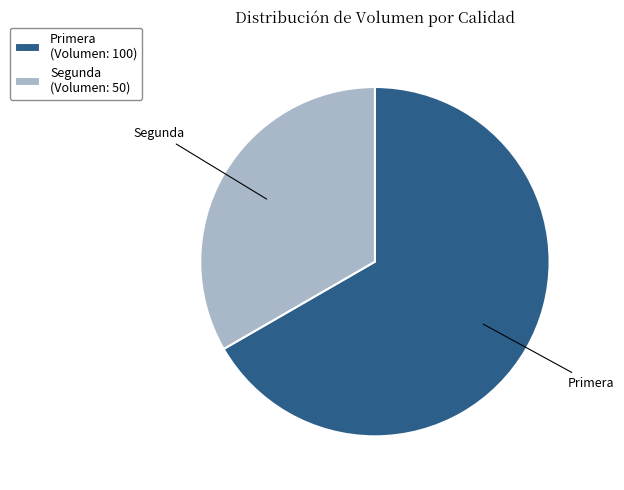

Which slice is the smallest?

Segunda